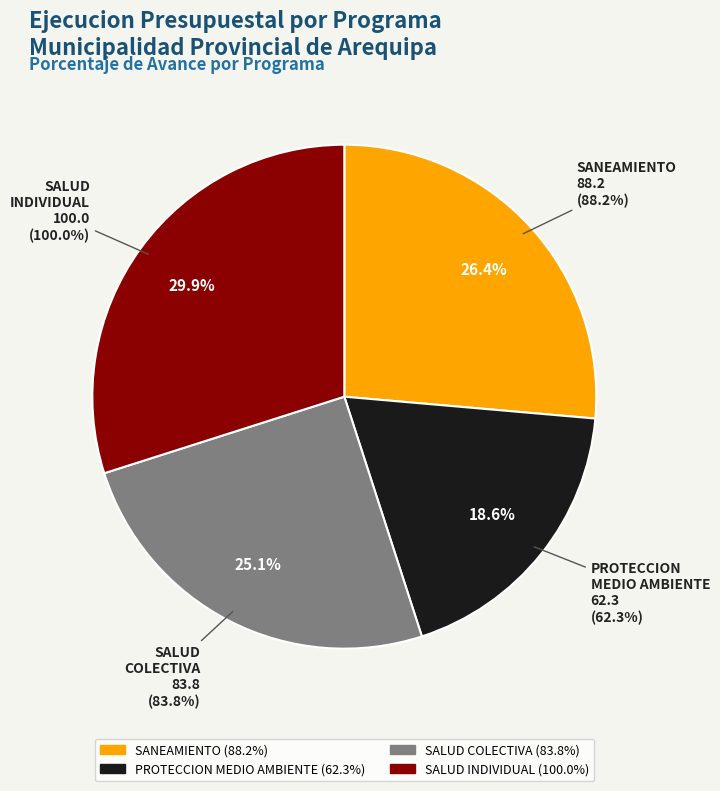

Is there a majority slice in this chart?

No